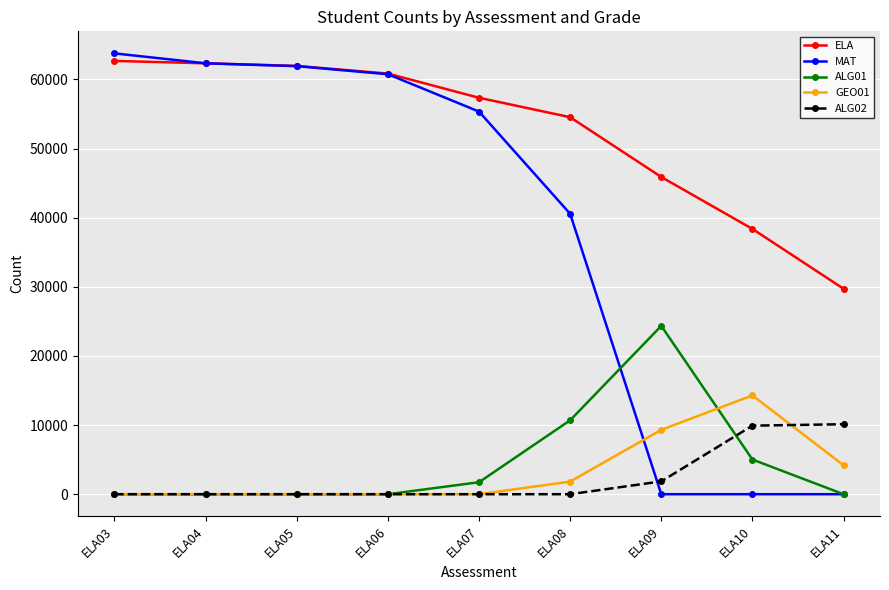

Is the value of ALG01 at ELA04 greater than the value of ELA at ELA06?

No